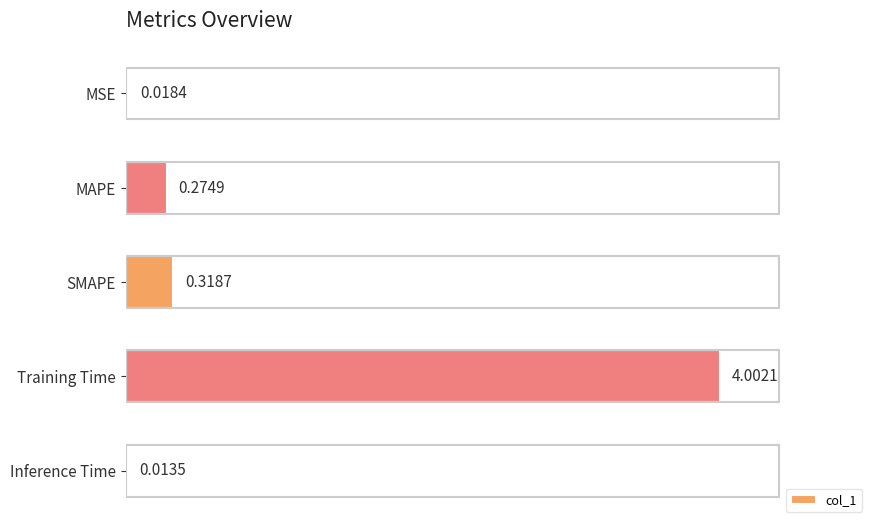

What is the change in value from MAPE to Training Time?

+3.7